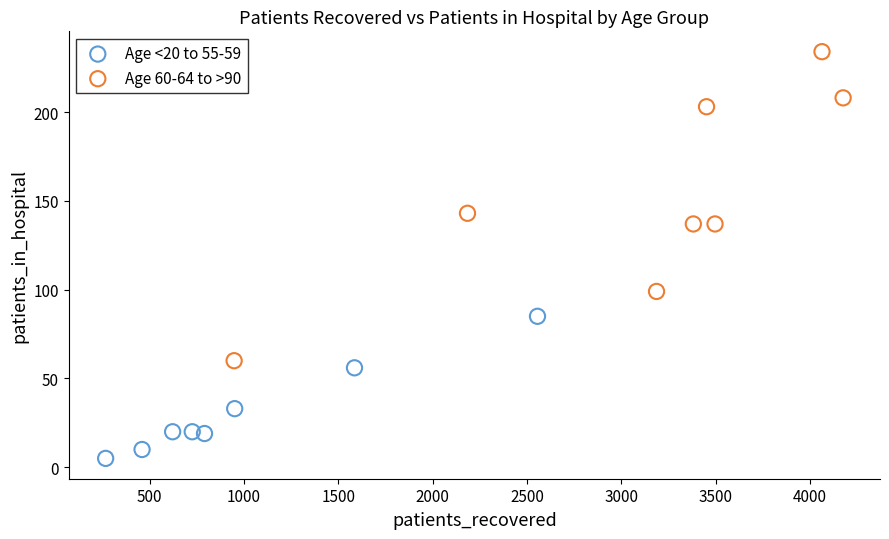

Which series has the widest spread of Y values?

Age 60-64 to >90